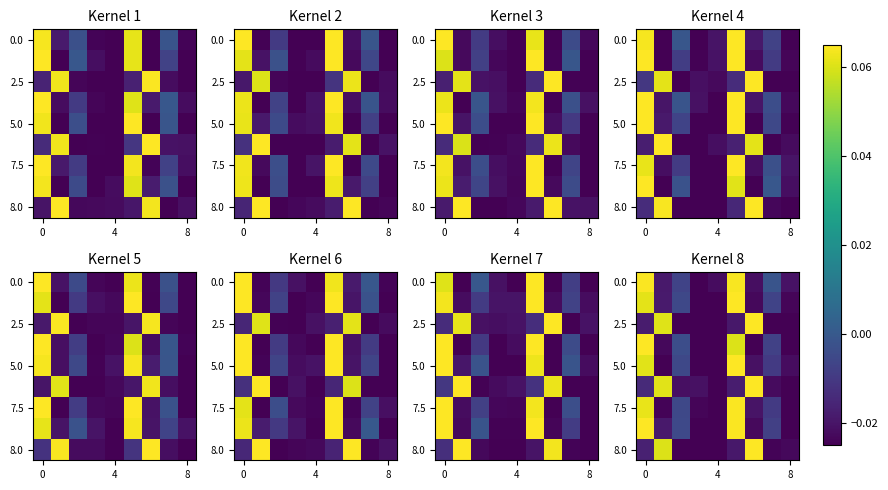

How many distinct data groups are displayed?

9